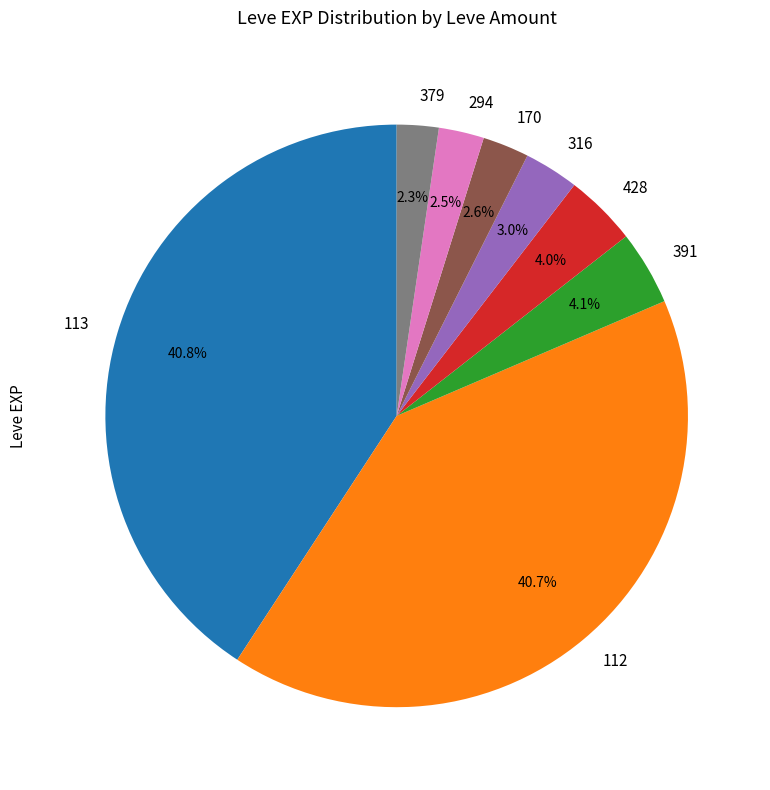

What percentage is NOT represented by 170?

97.4%